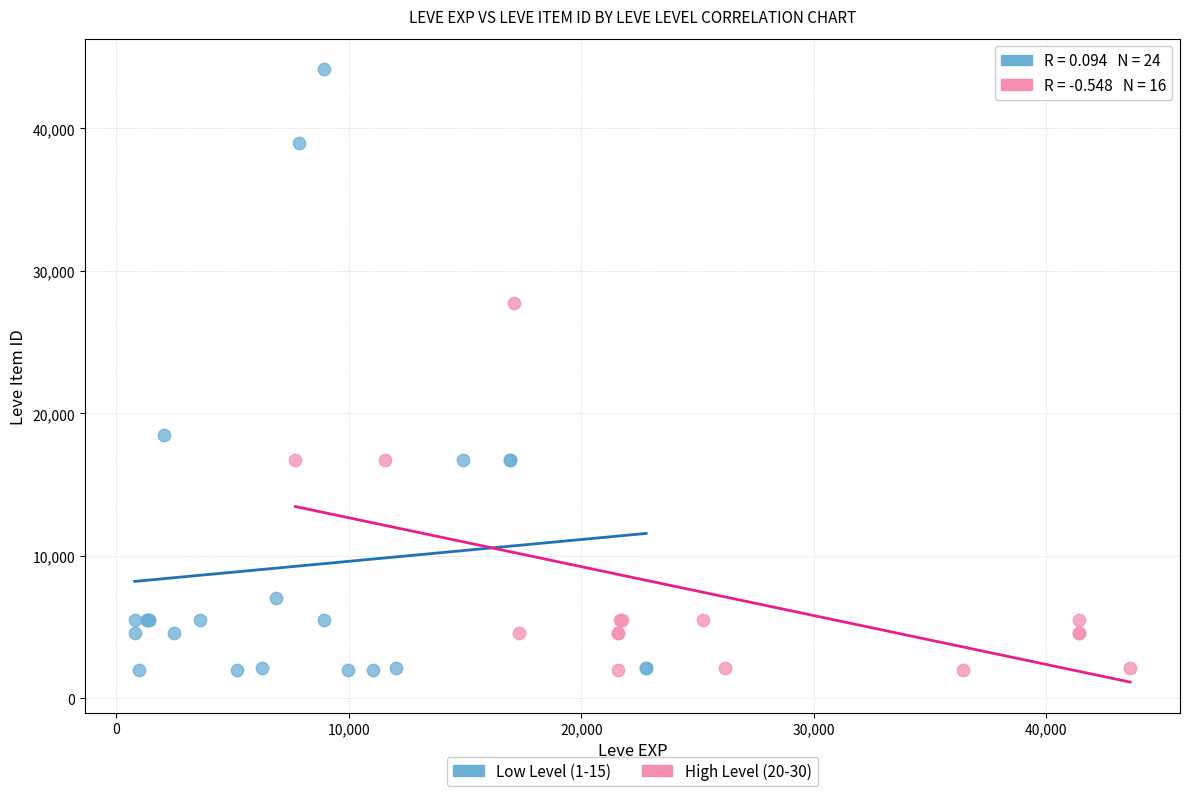

What are all the series names shown in the legend?

Low Level (1-15), High Level (20-30)